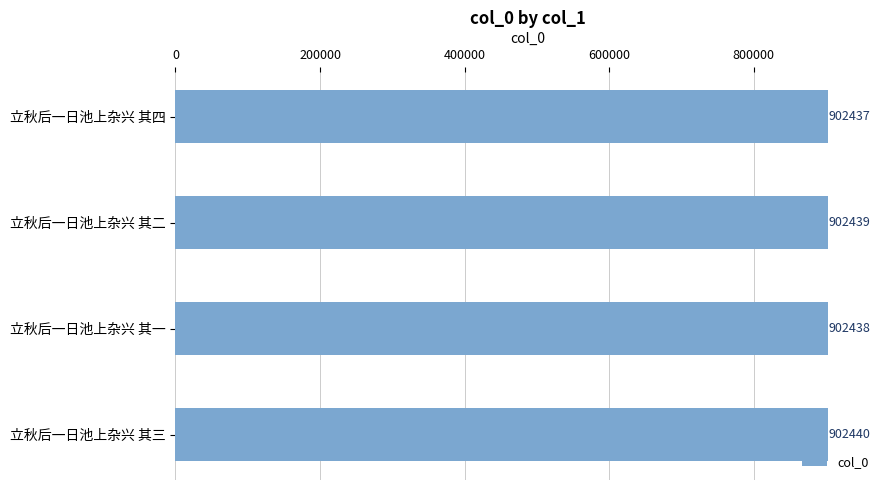

Is it true that the value at 立秋后一日池上杂兴 其一 is 629085?

False